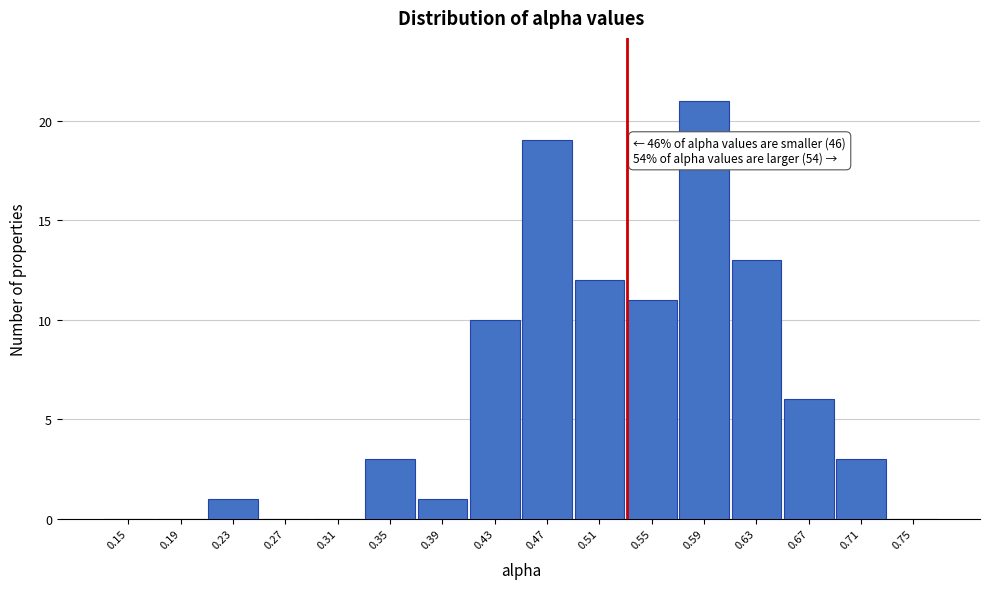

Reading right to left, extract all data points from this chart.

0.75=0	0.71=3	0.67=6	0.63=13	0.59=21	0.55=11	0.51=12	0.47=19	0.43=10	0.39=1	0.35=3	0.31=0	0.27=0	0.23=1	0.19=0	0.15=0